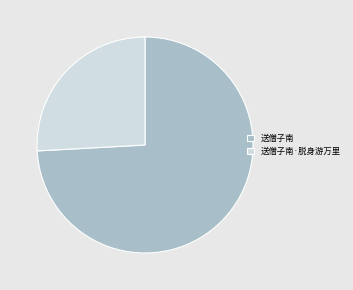

What is the smallest slice in the pie chart?

送僧子南·脱身游万里